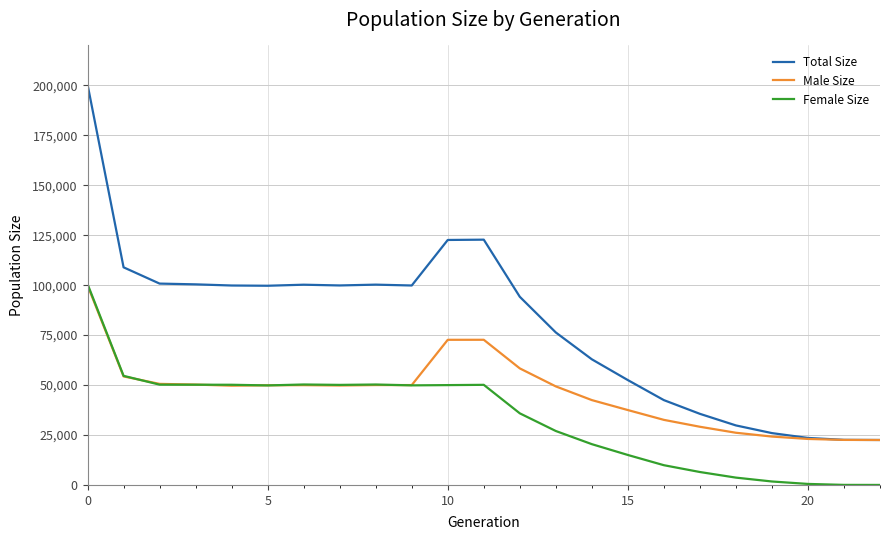

List the series in order of their overall mean, highest first.

Total Size, Male Size, Female Size